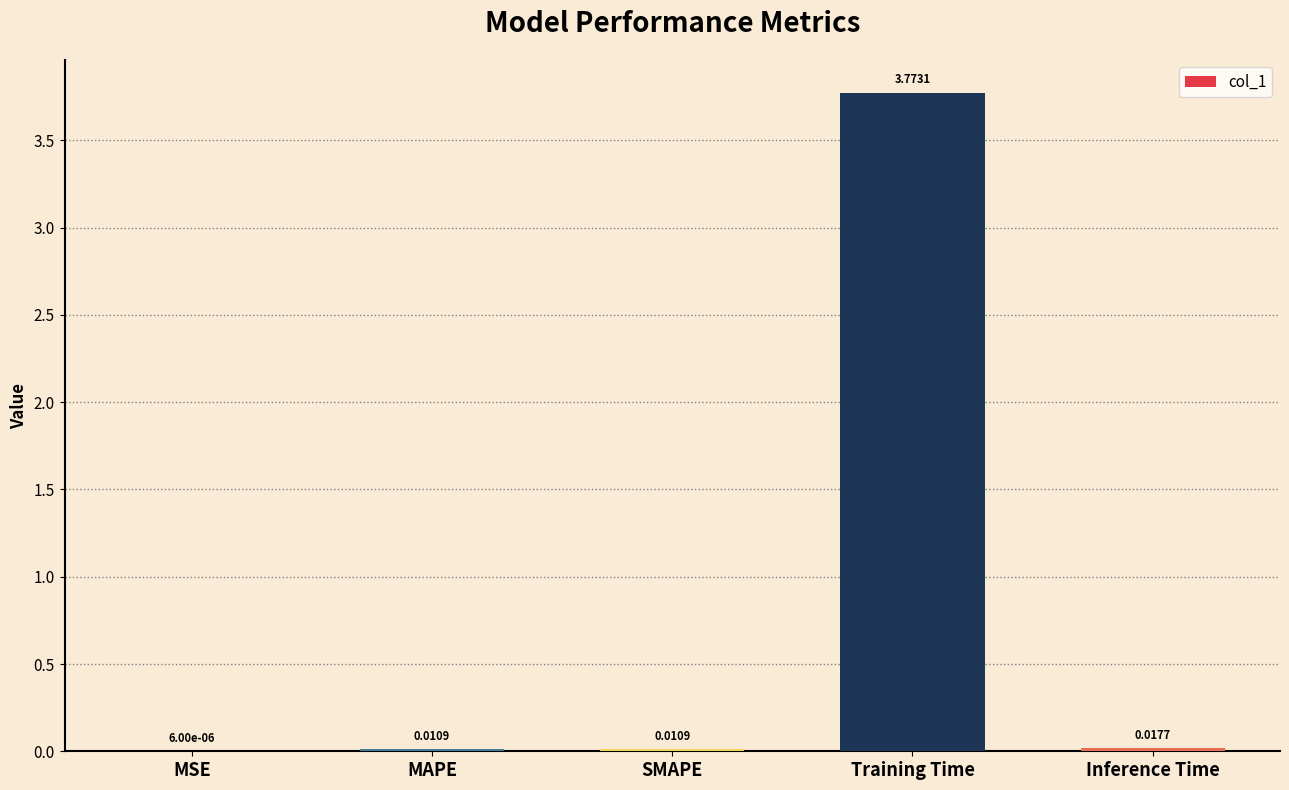

Which category has the highest value across all series?

Training Time